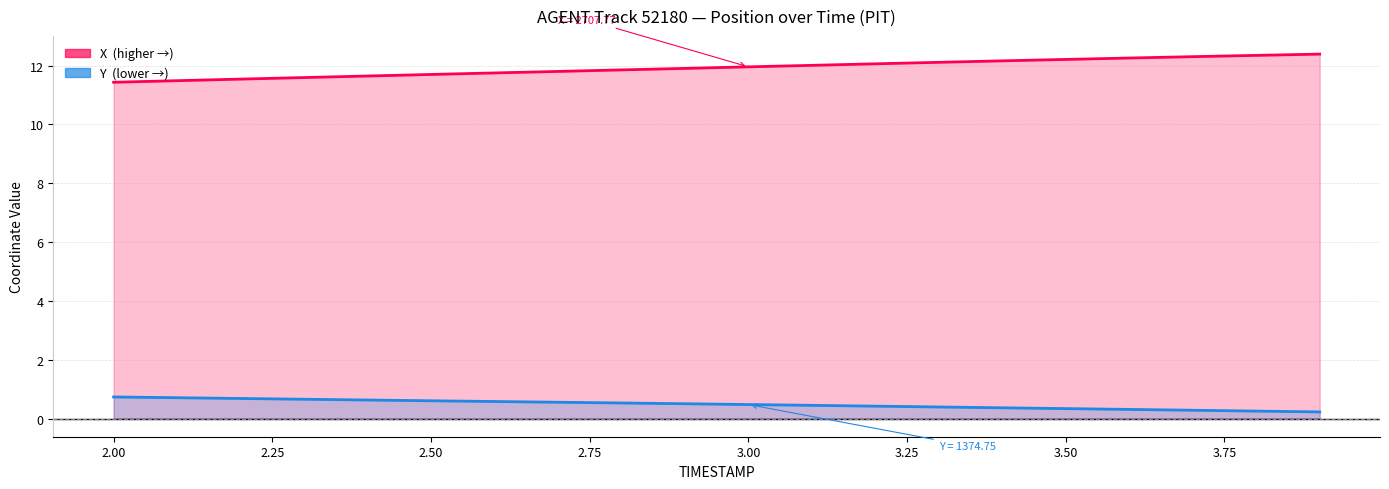

What are all the series names shown in the legend?

X, Y